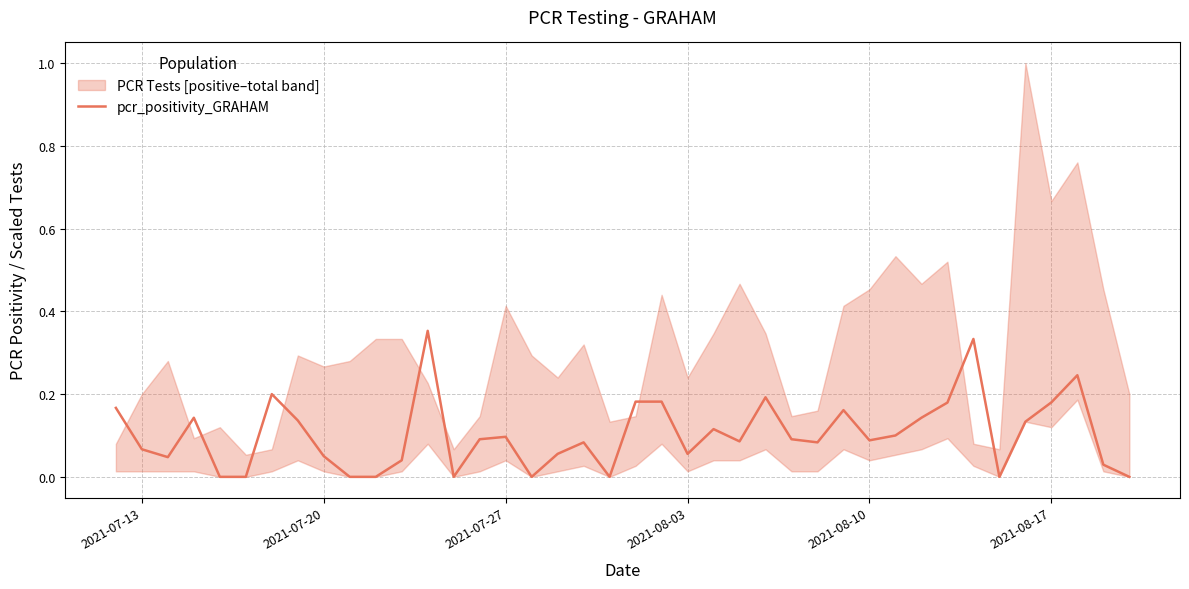

How many lines are shown in the chart?

1